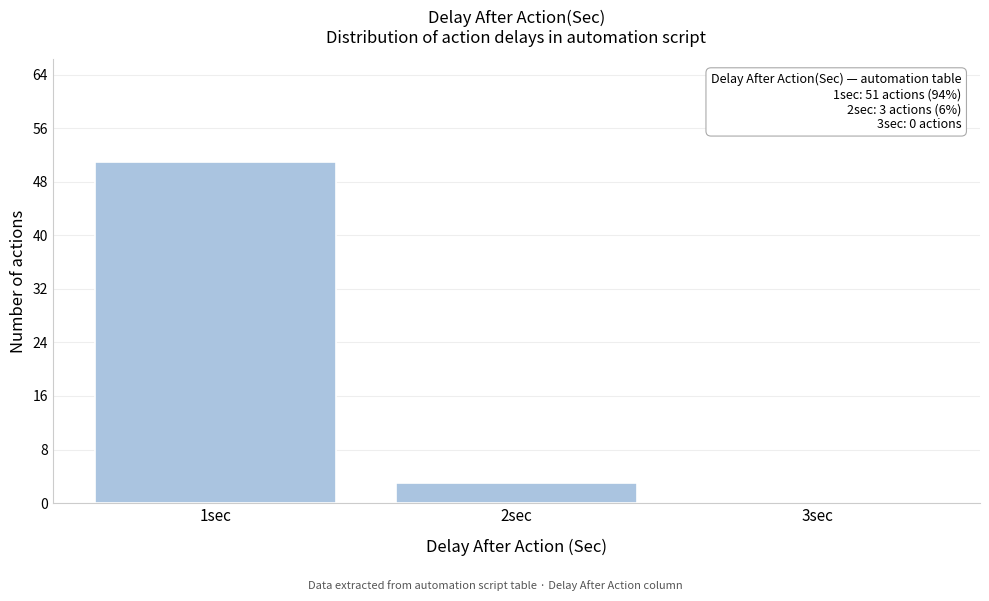

Over which range of the x-axis is the bar tallest?

0.5 to 1.5